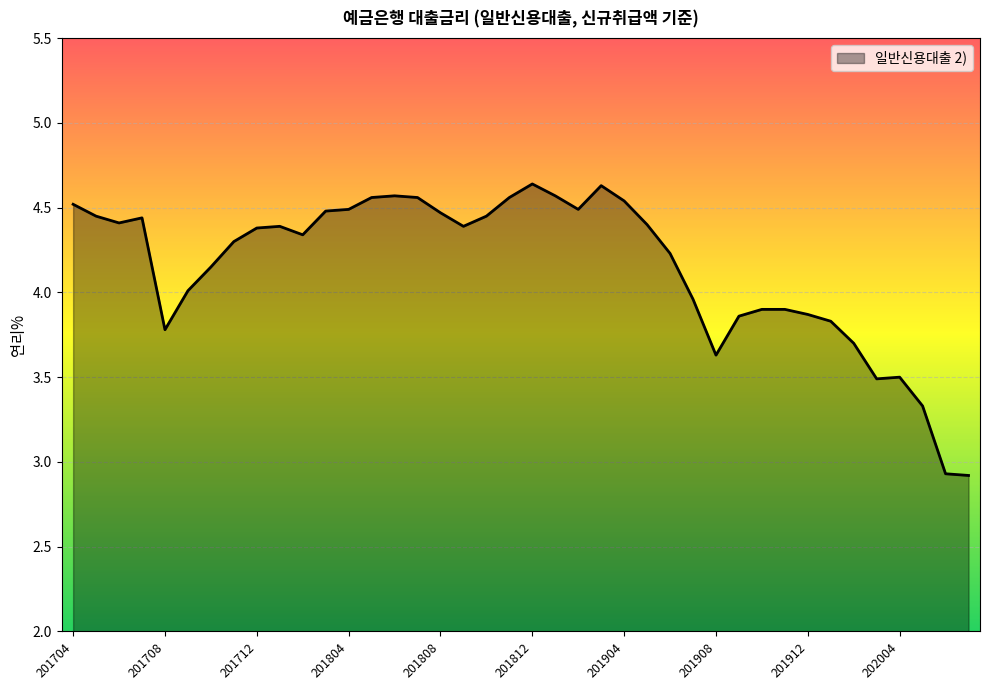

What is the difference between the maximum and minimum values?

1.7